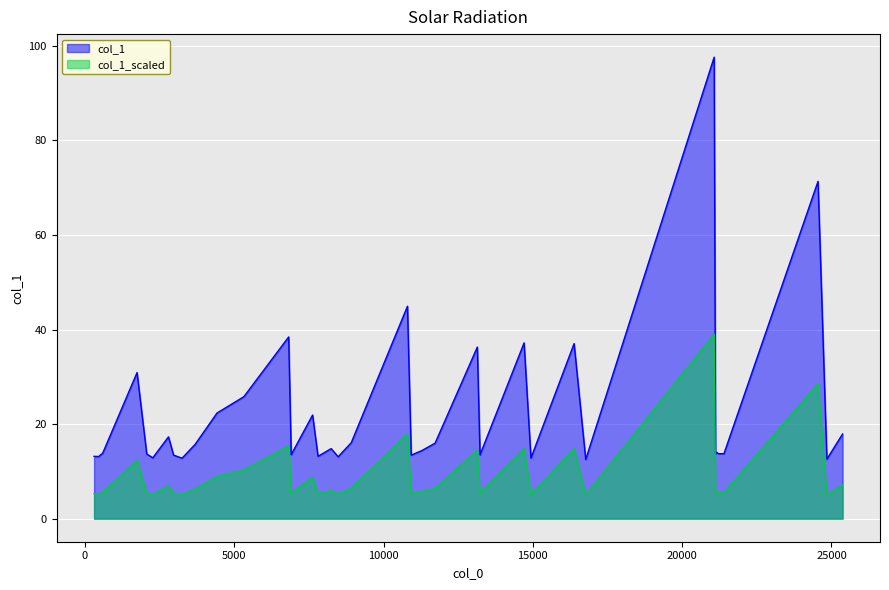

What is the average value?

22.0